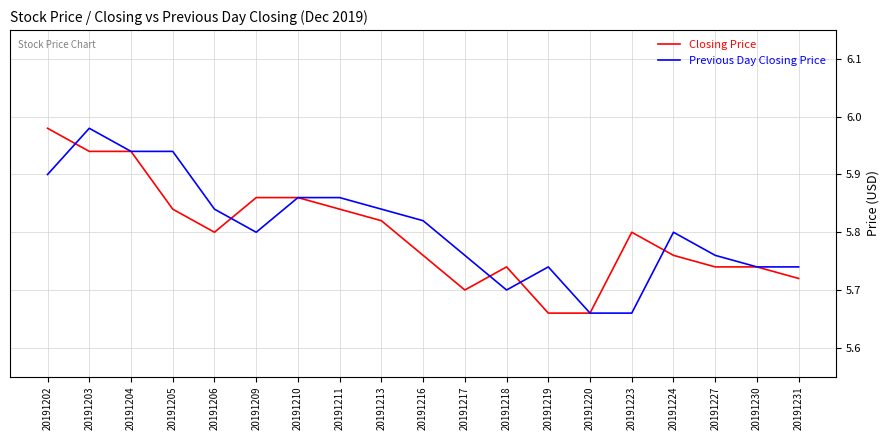

Which category has the highest value in the Closing Price series?

20191202